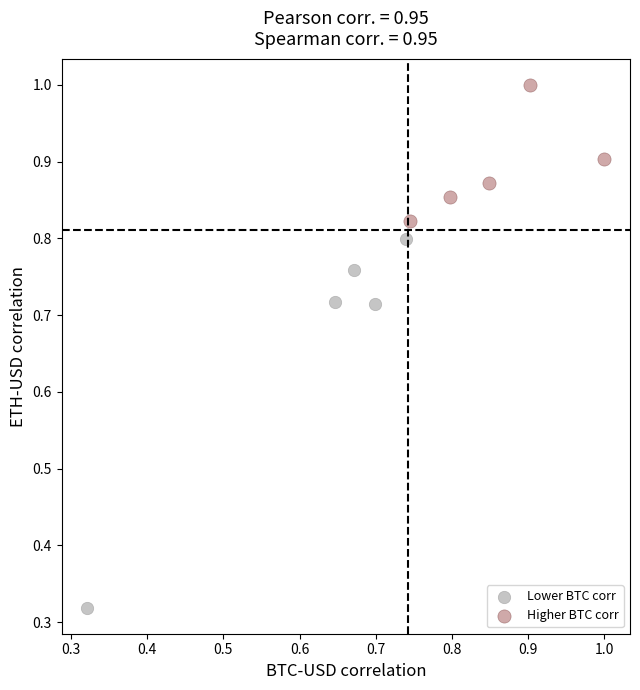

Which series contains the lowest Y value?

Lower BTC corr